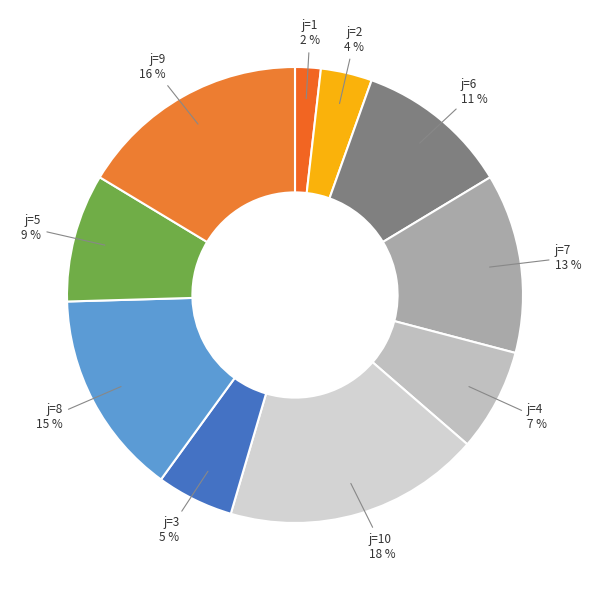

To the nearest percent, what is the combined percentage of j=4 7 % and j=5 9 %?

16%